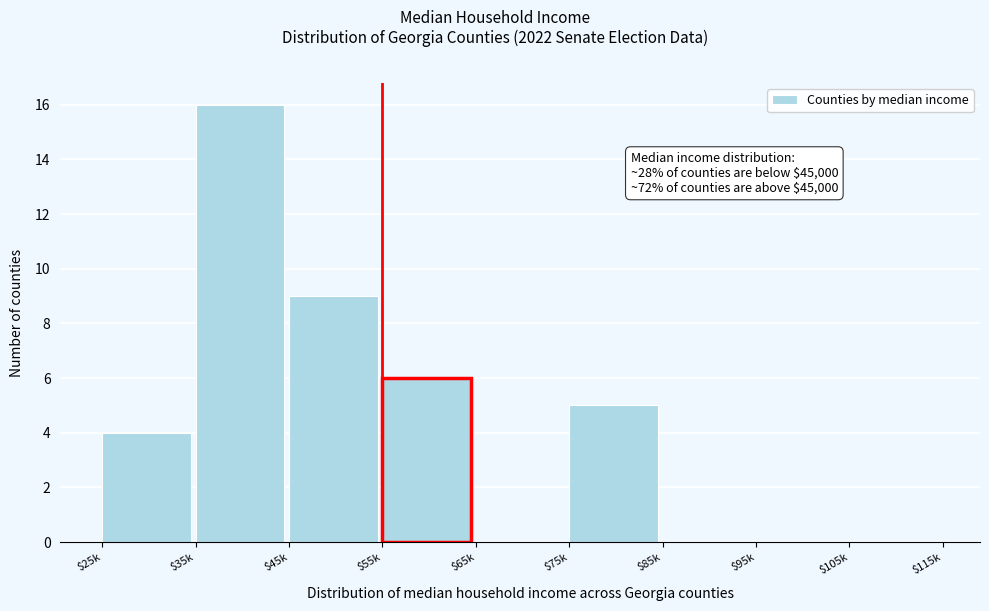

What is the maximum value shown in the chart?

16